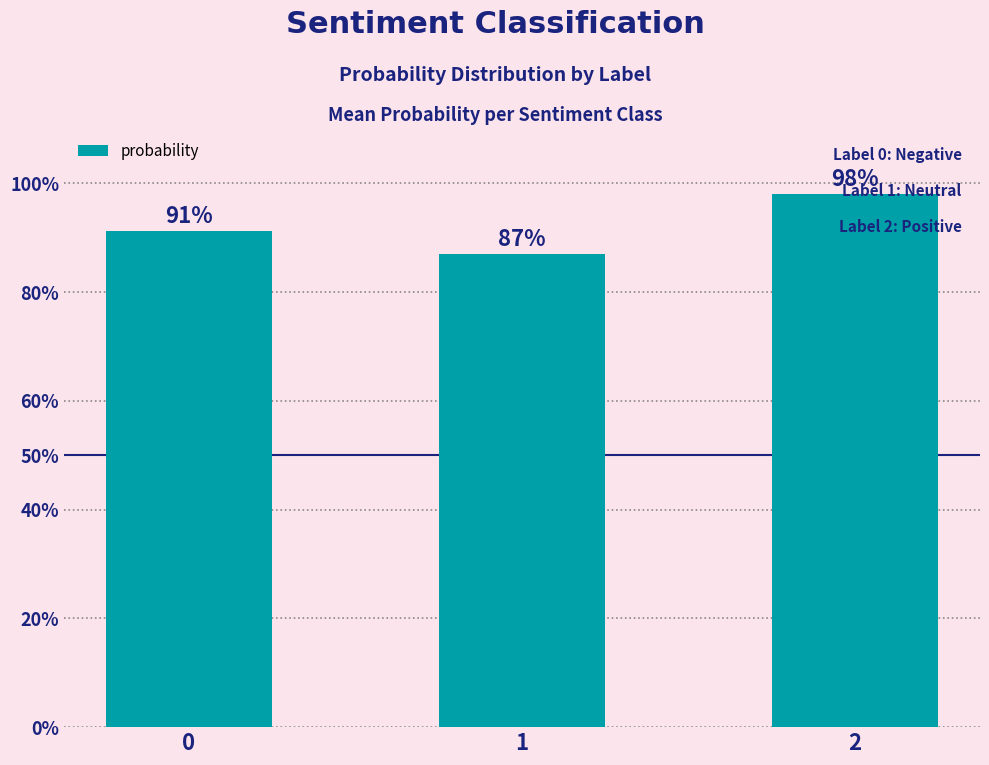

How many data points does each series have?

3